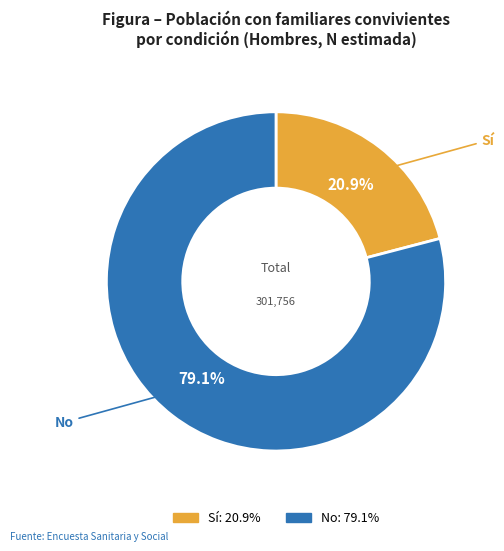

Is there a majority slice in this chart?

Yes